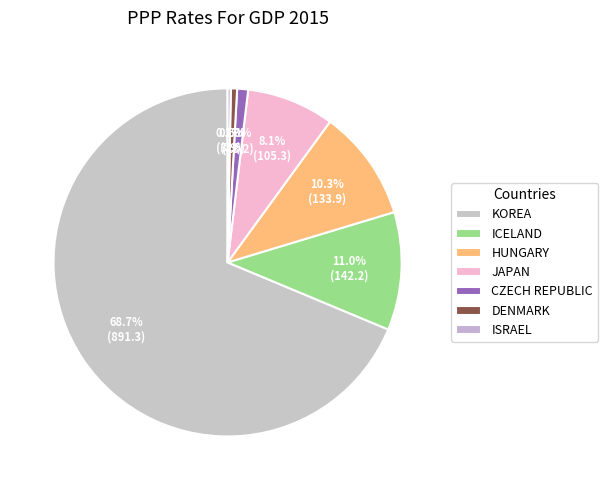

Count the number of slices in the pie.

7